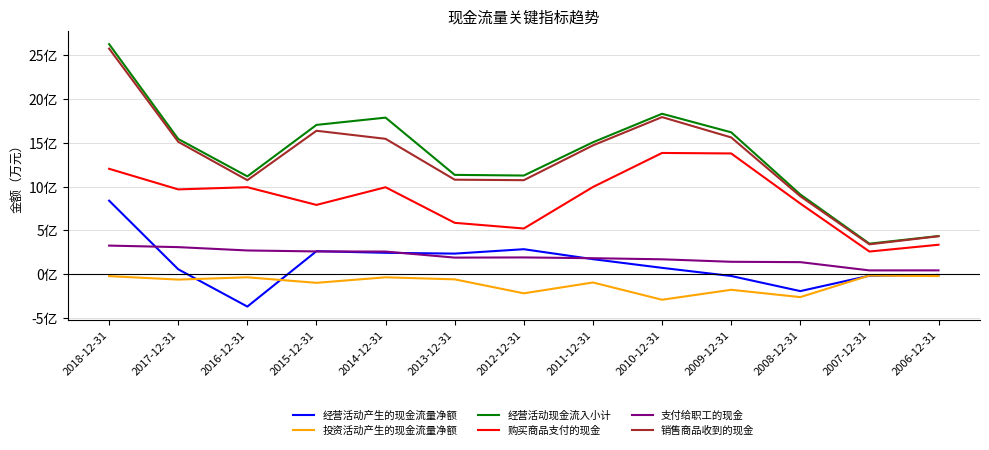

Reading left to right, transcribe all the data shown in this chart.

经营活动产生的现金流量净额: 84050	5656	-36922	26359	24476	23574	28599	17220	7310	-1997	-19250	-1672	-818
投资活动产生的现金流量净额: -2156	-6112	-3505	-9802	-3499	-5846	-21790	-9412	-29131	-17751	-26120	-1444	-2091
经营活动现金流入小计: 262843	154501	111800	170596	178903	113513	112760	150760	183321	162134	91155	34944	43653
购买商品支付的现金: 120450	96926	99423	79196	99380	58742	52249	99665	138552	137987	80759	25942	33709
支付给职工的现金: 32725	30971	27158	26058	25917	18995	19207	18322	17069	14233	13826	4382	4417
销售商品收到的现金: 257755	151281	107451	163905	154681	108004	107459	147197	179515	156291	89080	34183	43418